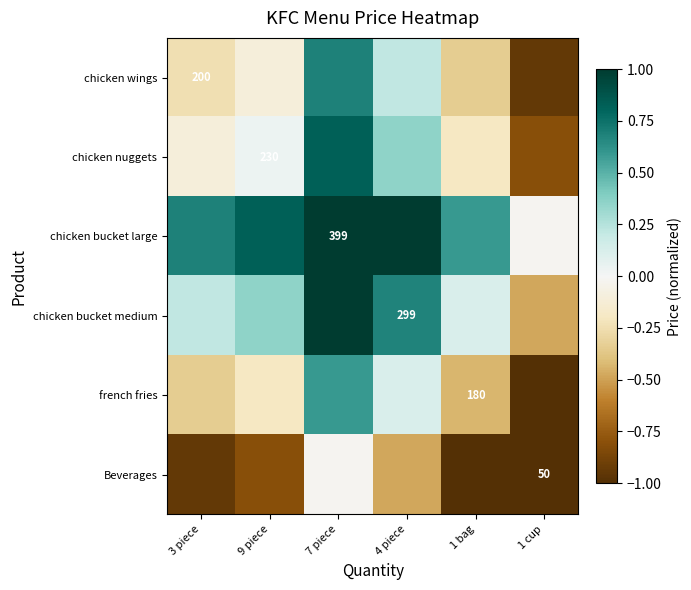

Which series changed the most between 4 piece and 1 cup?

chicken wings